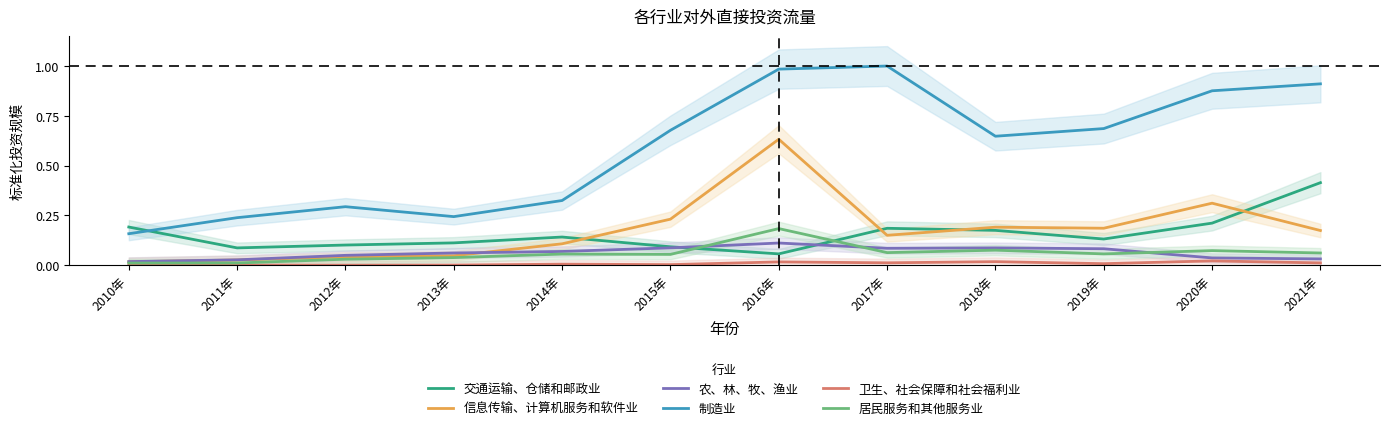

True or false: 农、林、牧、渔业 and 卫生、社会保障和社会福利业 cross at least once.

False